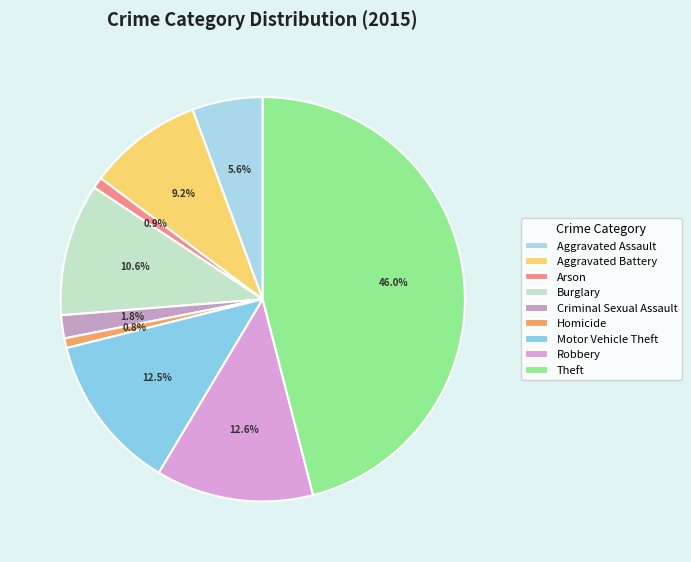

To the nearest percent, what is the difference between the Homicide and Motor Vehicle Theft slice percentages?

12%